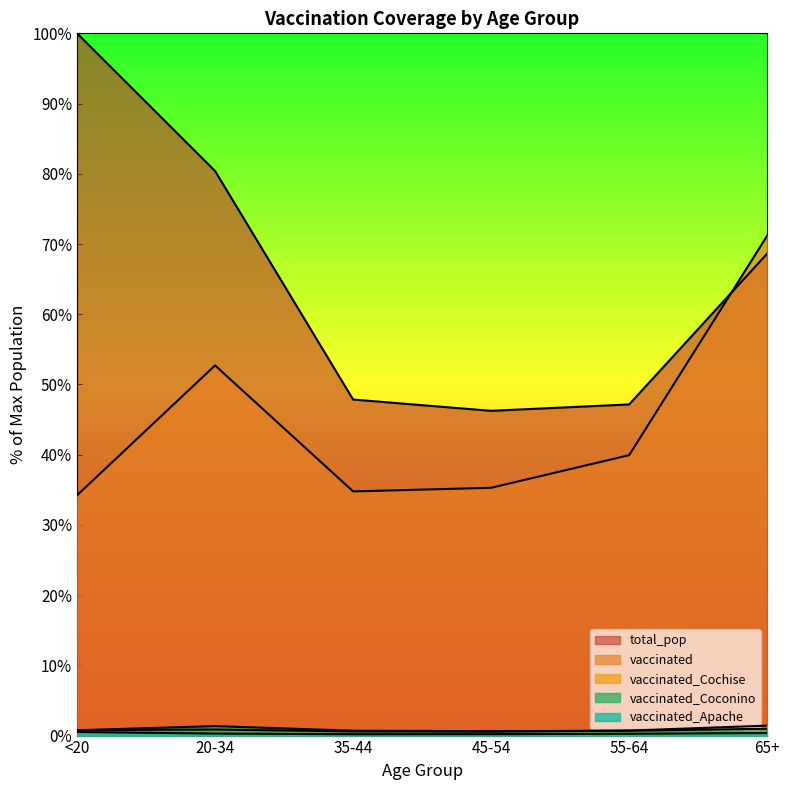

What is the total value across all series at 65+?

142.6